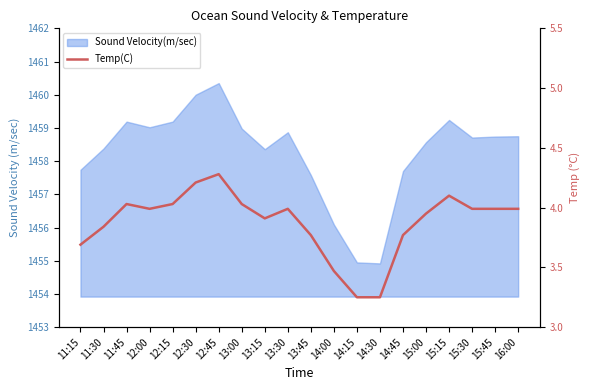

What is the maximum value shown in the chart?

4.3